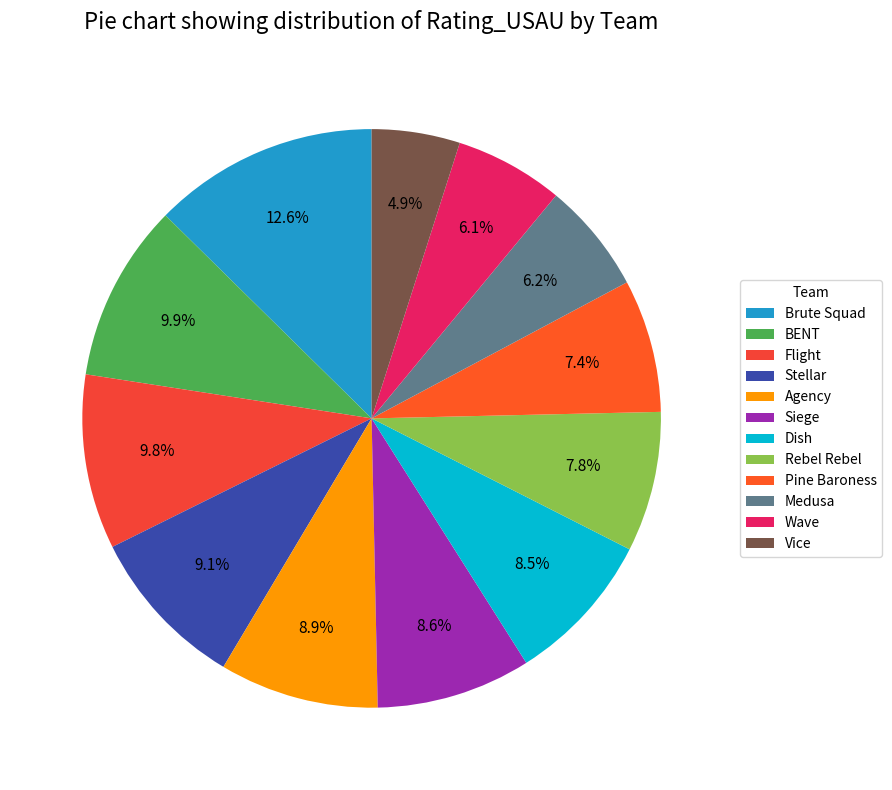

Which slice is the largest?

Brute Squad